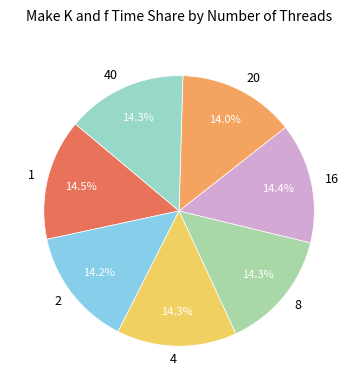

How much of the chart is everything except 8?

85.7%